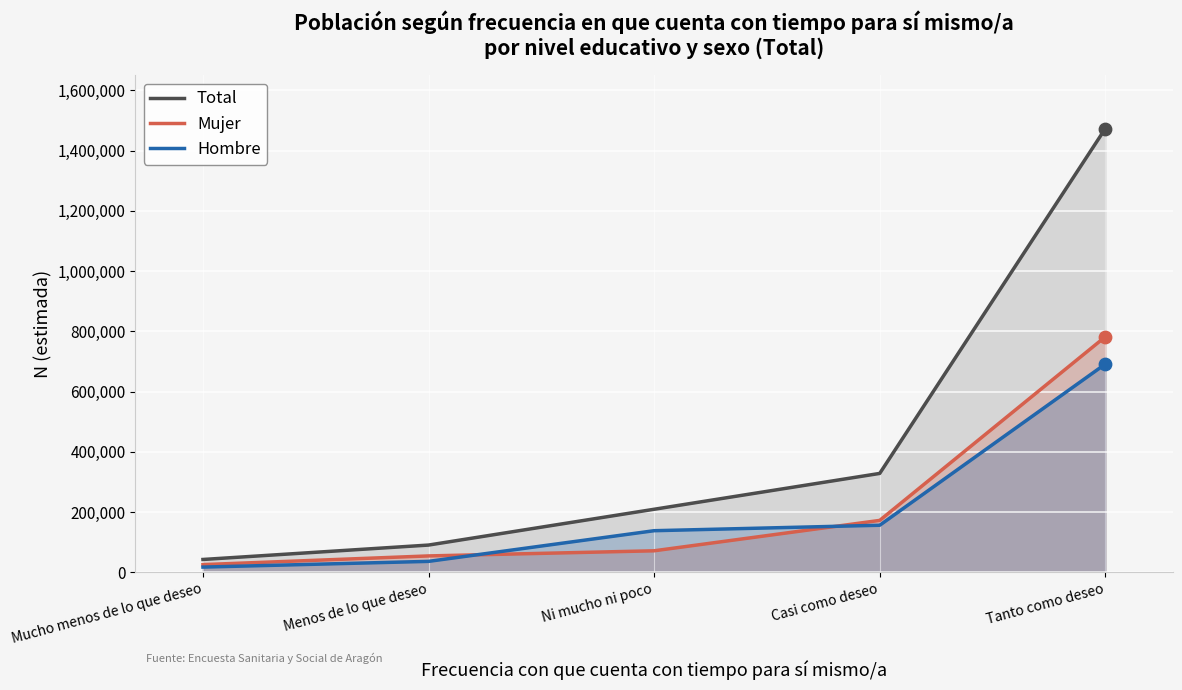

What are all the series names shown in the legend?

Total, Mujer, Hombre